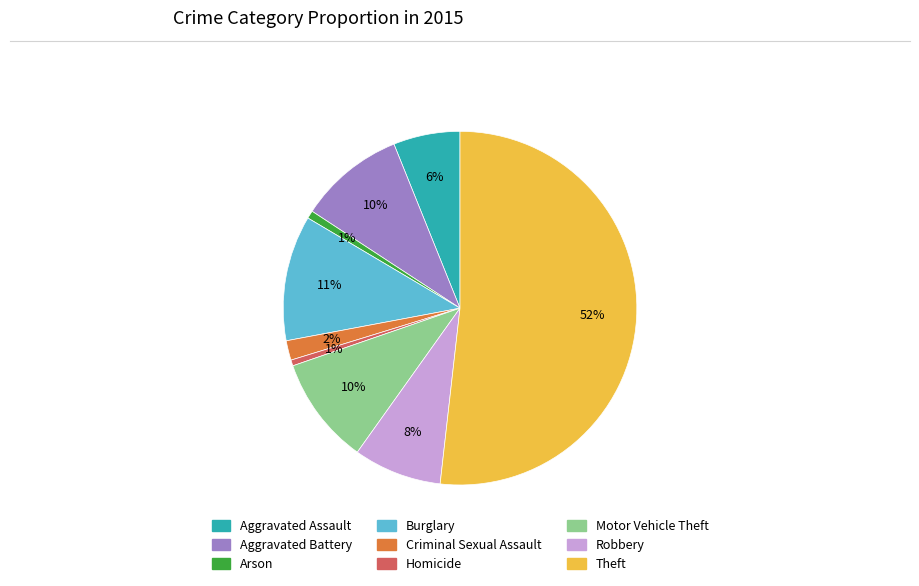

Which slice is the largest?

Theft